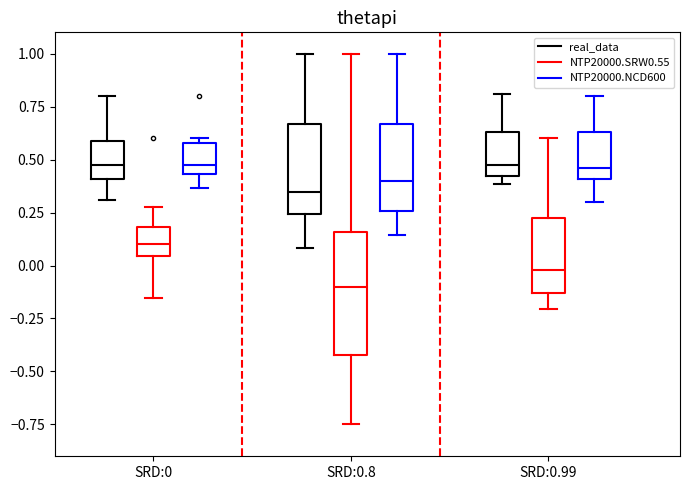

Where is the upper edge of the box for SRD:0.99 (real_data) on the y-axis? The values are not printed on the chart, so give them approximately, as read against the axis.

0.65